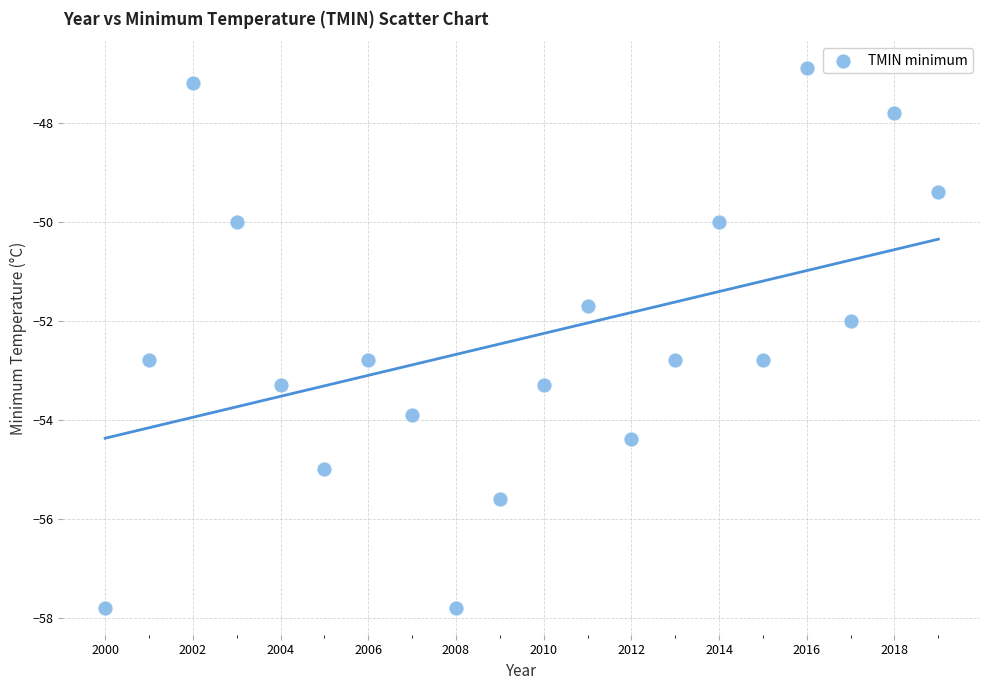

What is the range of X values (max minus min)?

19.0